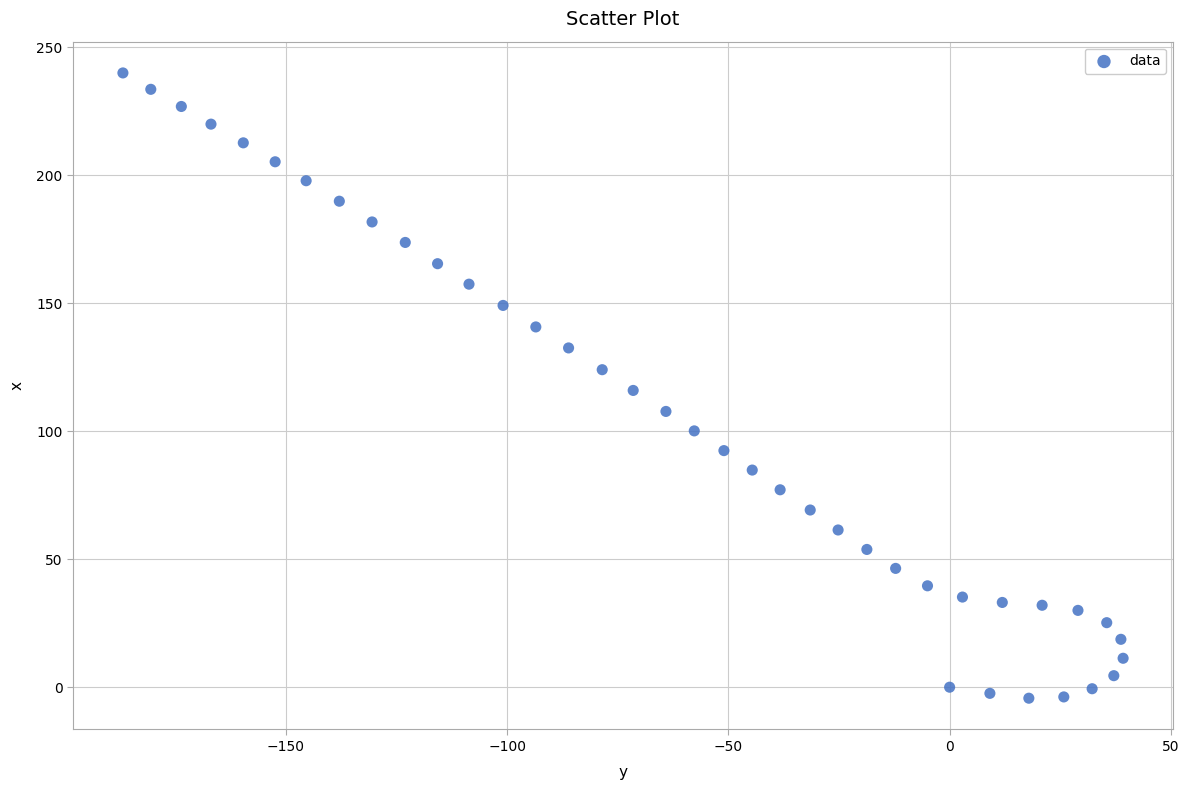

What is the range of X values (max minus min)?

226.0